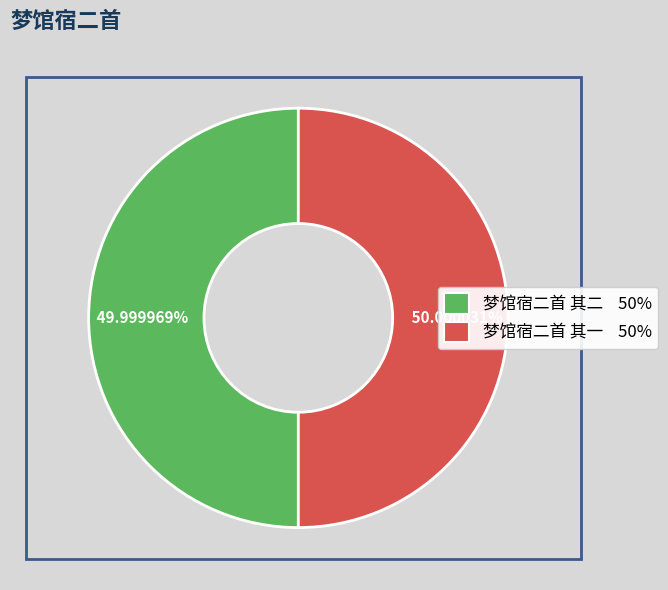

True or false: 梦馆宿二首 其二 accounts for 50% of the total.

True